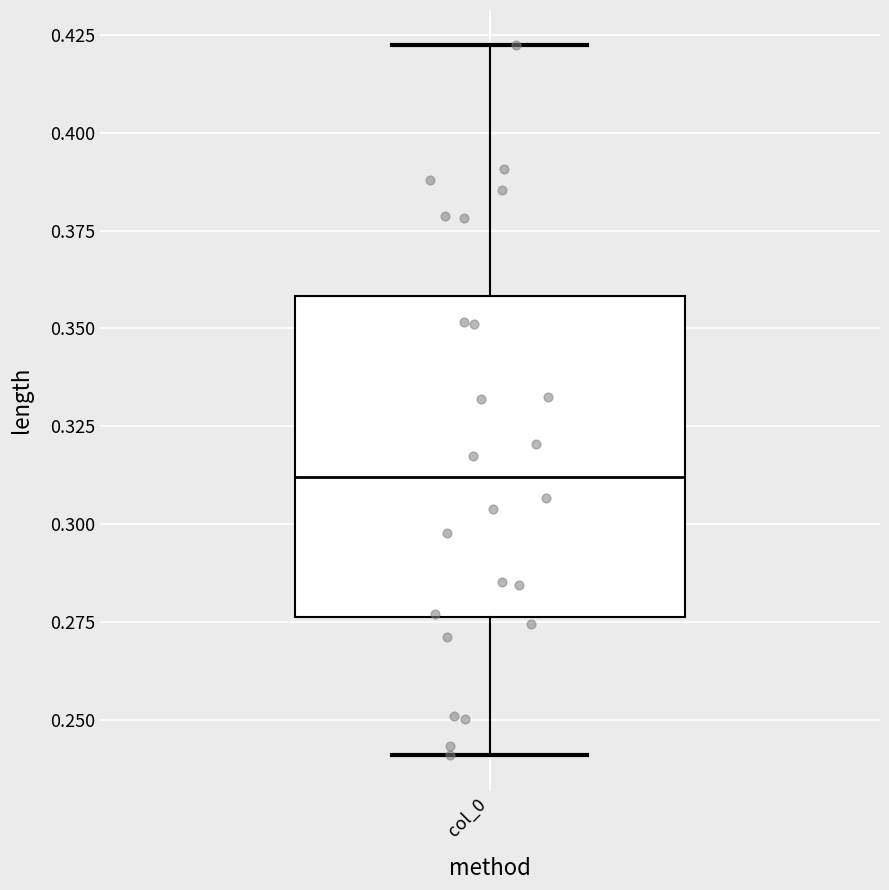

Read this box plot against the y-axis: the position of the median line, the range covered by the box, and the ends of both whiskers. The values are not printed on the chart, so give them approximately, as read against the axis.

median 0.310, box 0.275 to 0.360, whiskers 0.240 to 0.420